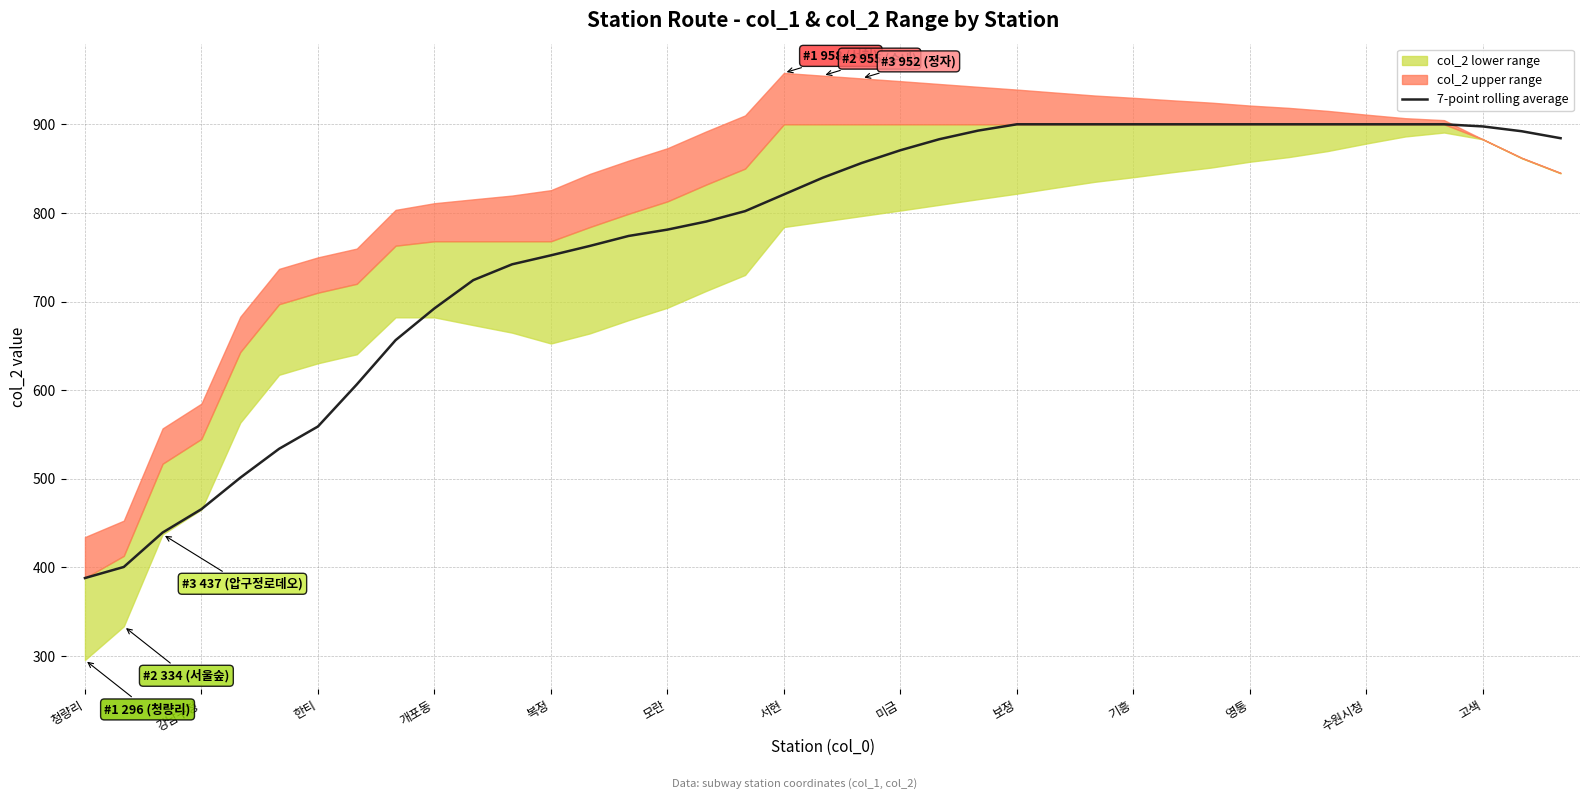

True or false: there are more than 0 points higher than both neighbors.

False